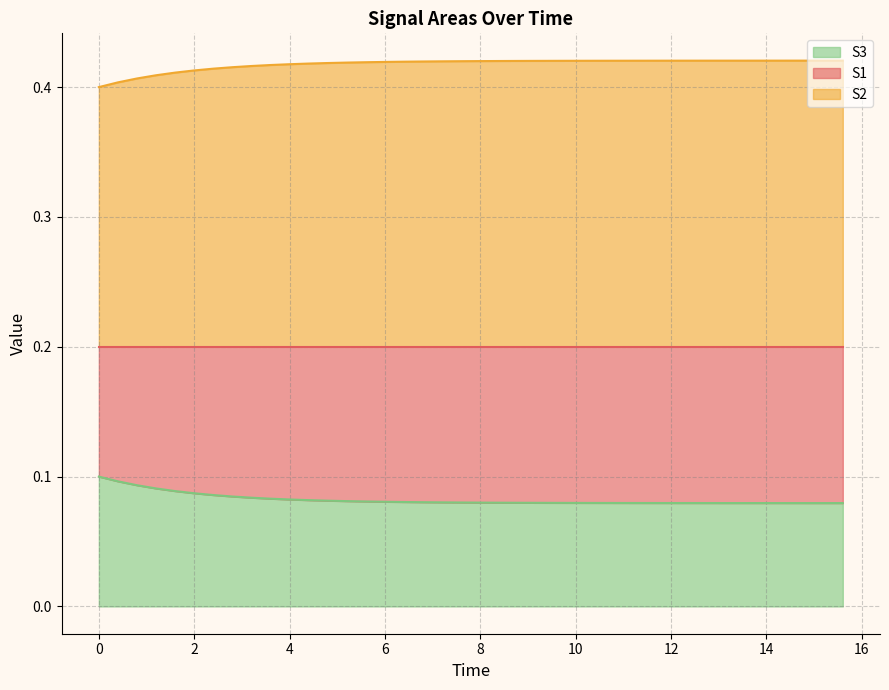

True or false: S2 has a value of 0.2 at 11.

False